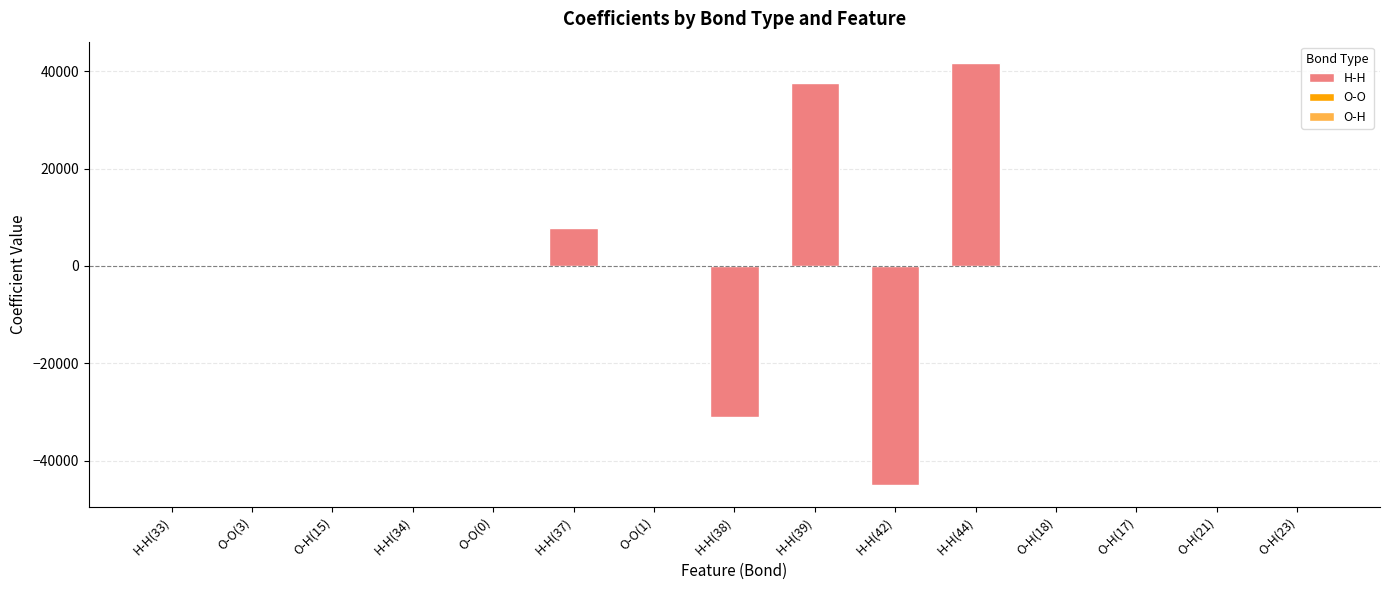

Reading right to left, extract all data points from this chart.

-4.4	4.5	1.0	-2.0	41730.5	-45075.5	37661.0	-31069.8	-1.7	7817.3	0.8	-126.4	-0.2	4.2	25.1